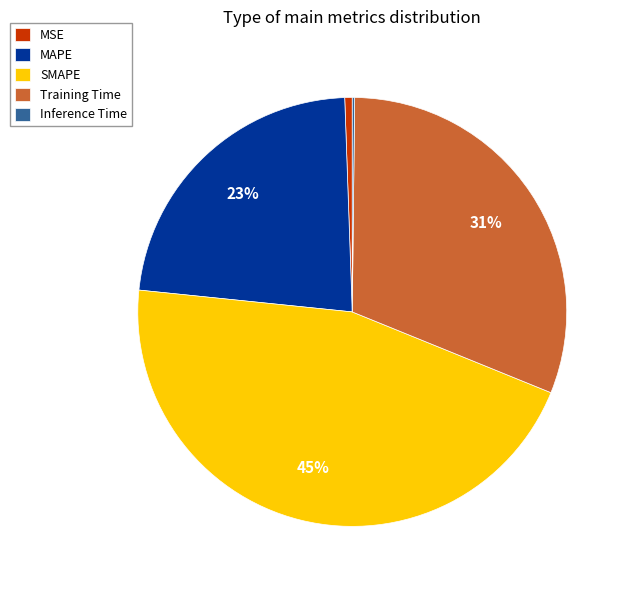

Is there any slice that represents more than half of the pie?

No